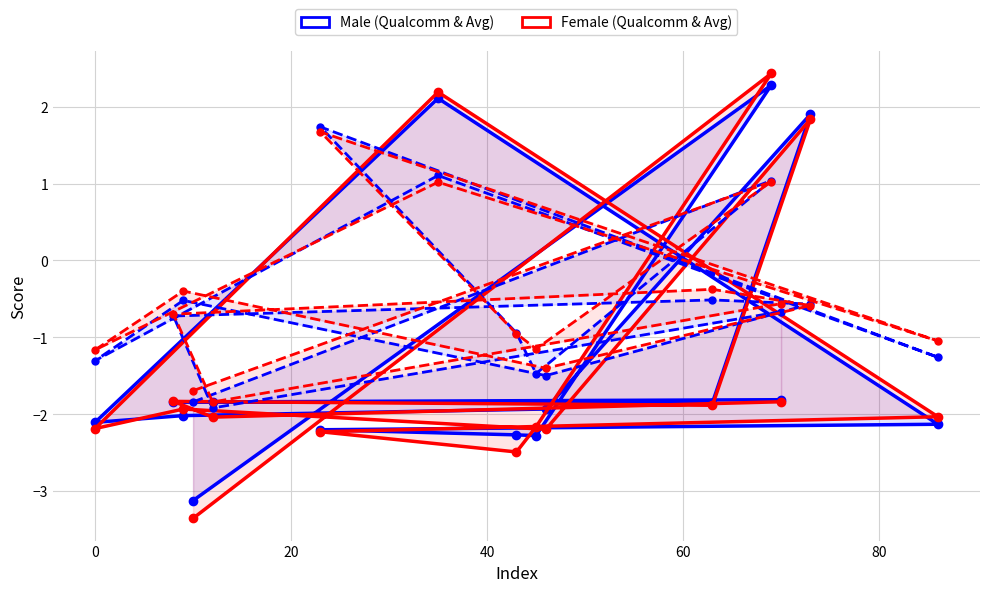

True or false: average_female and qualcomm_male intersect in this chart.

True